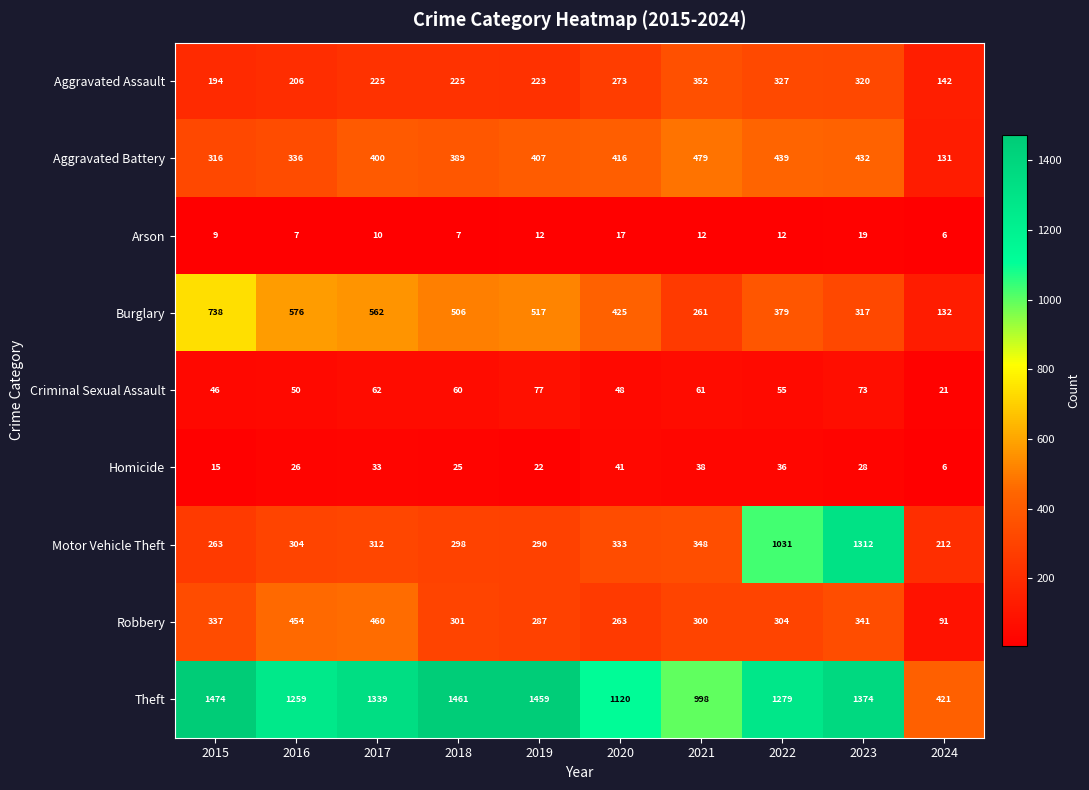

Which series changed the most between 2016 and 2022?

Motor Vehicle Theft